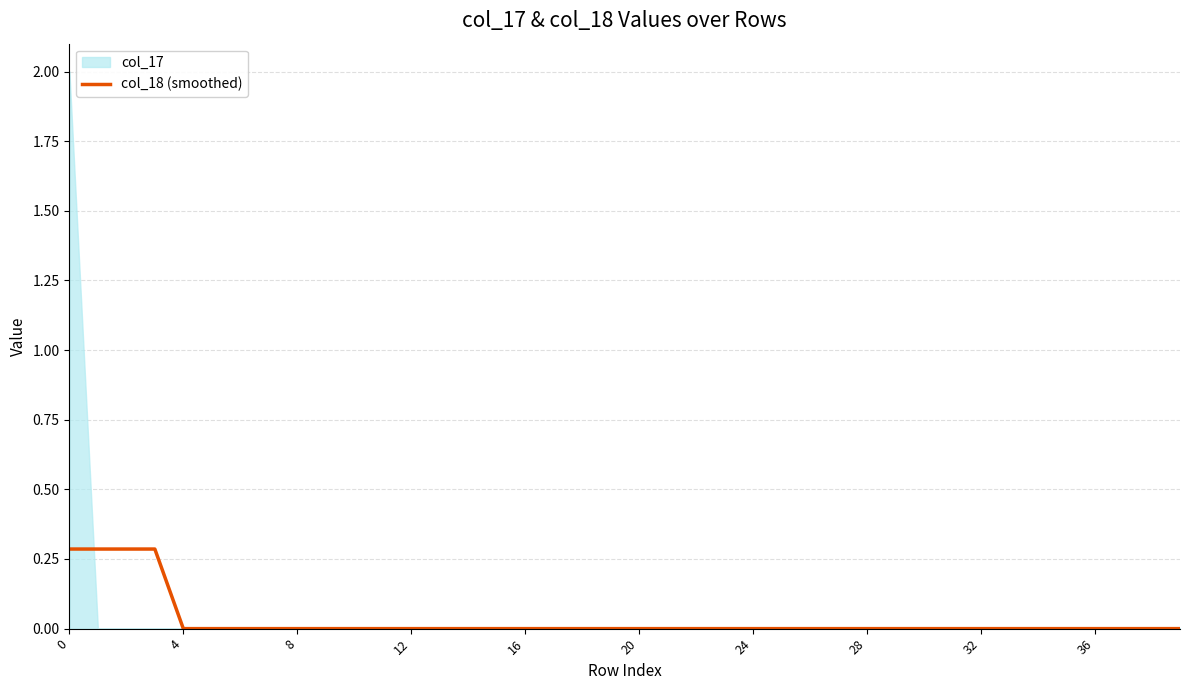

True or false: the data shows 0.2 at 15.

False